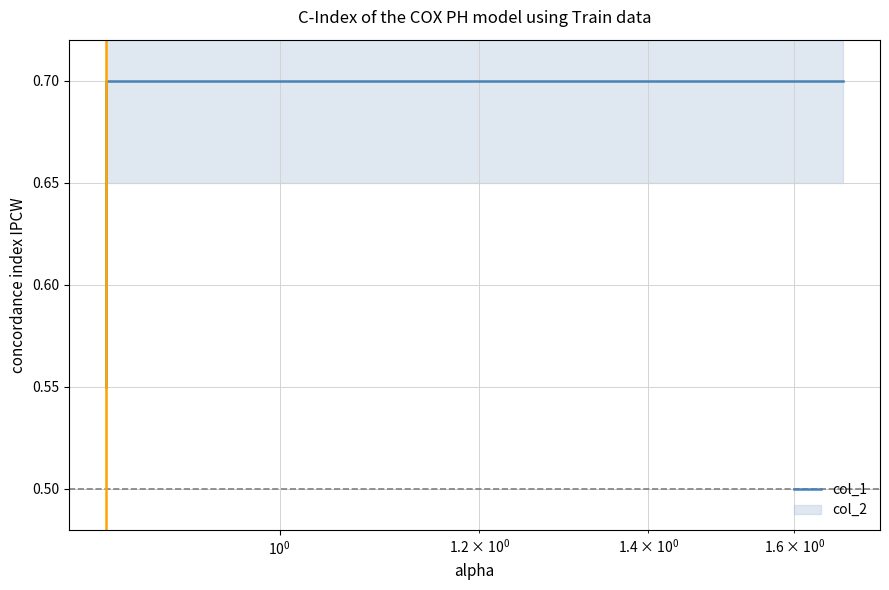

What is the greatest value displayed?

0.7